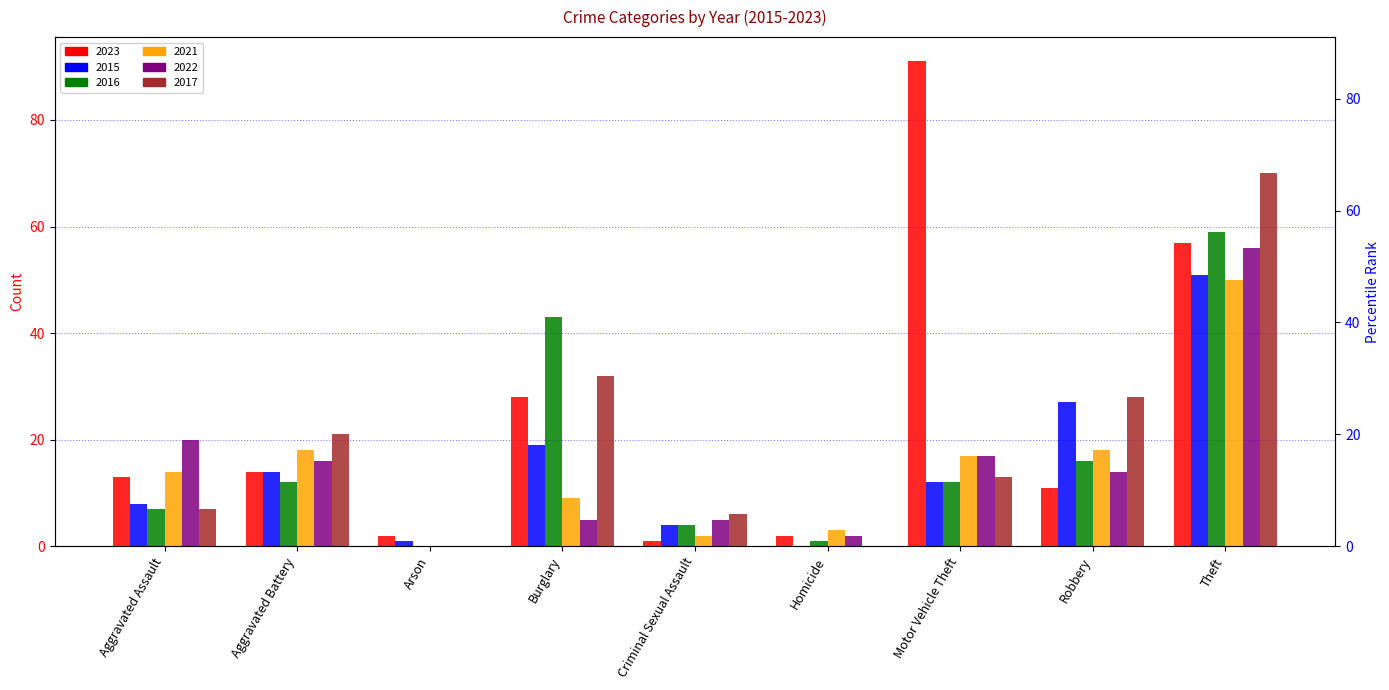

What value does the 2023 series have at Theft?

57